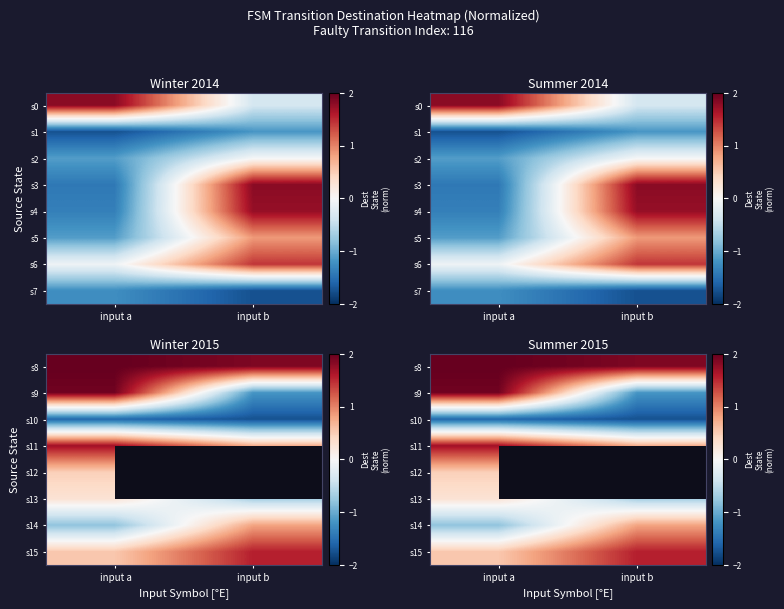

At how many categories does at least one series exceed 1?

2